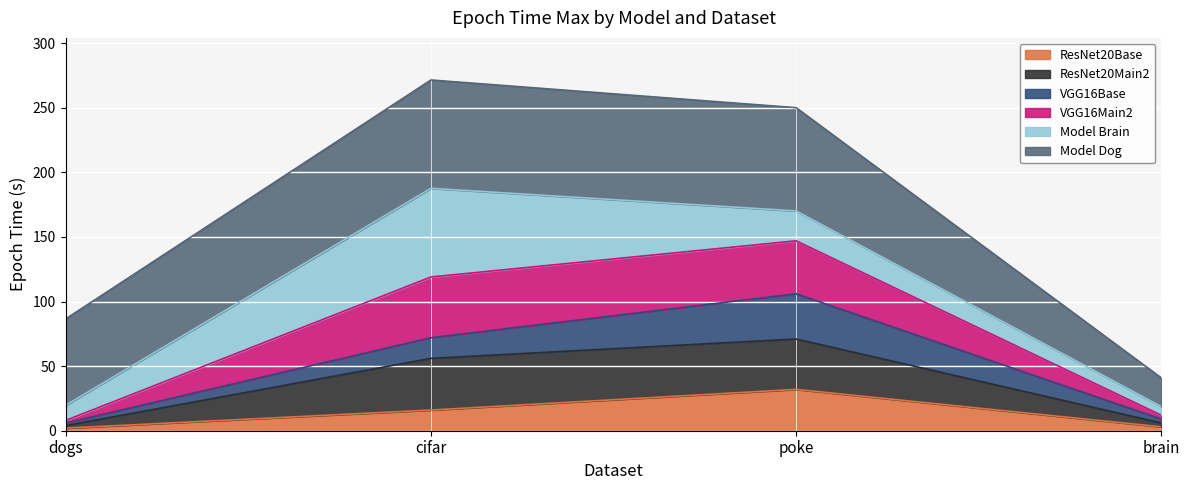

Rank the categories by VGG16Main2 value from lowest to highest.

brain, dogs, poke, cifar